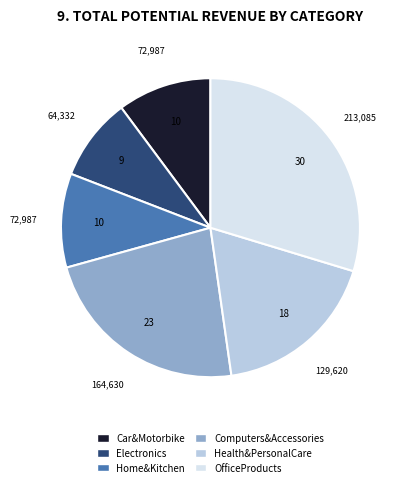

Between Computers&Accessories and Electronics, which is larger?

Computers&Accessories